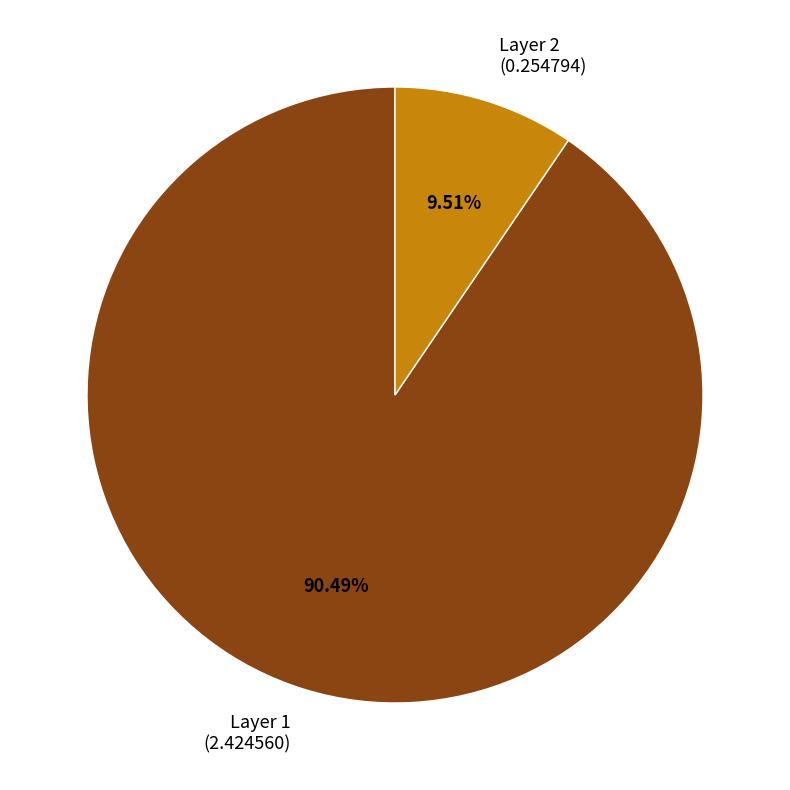

Does any single category account for the majority?

Yes